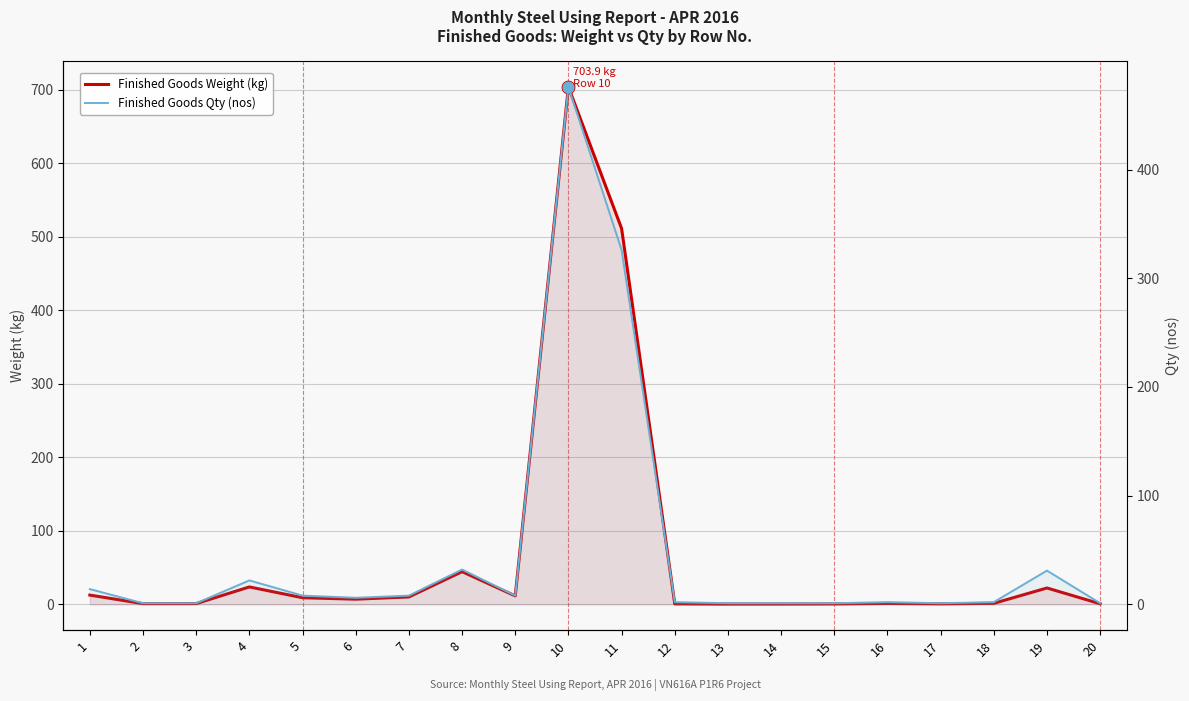

Which series contains the lowest Y value?

Finished Goods Weight (kg)